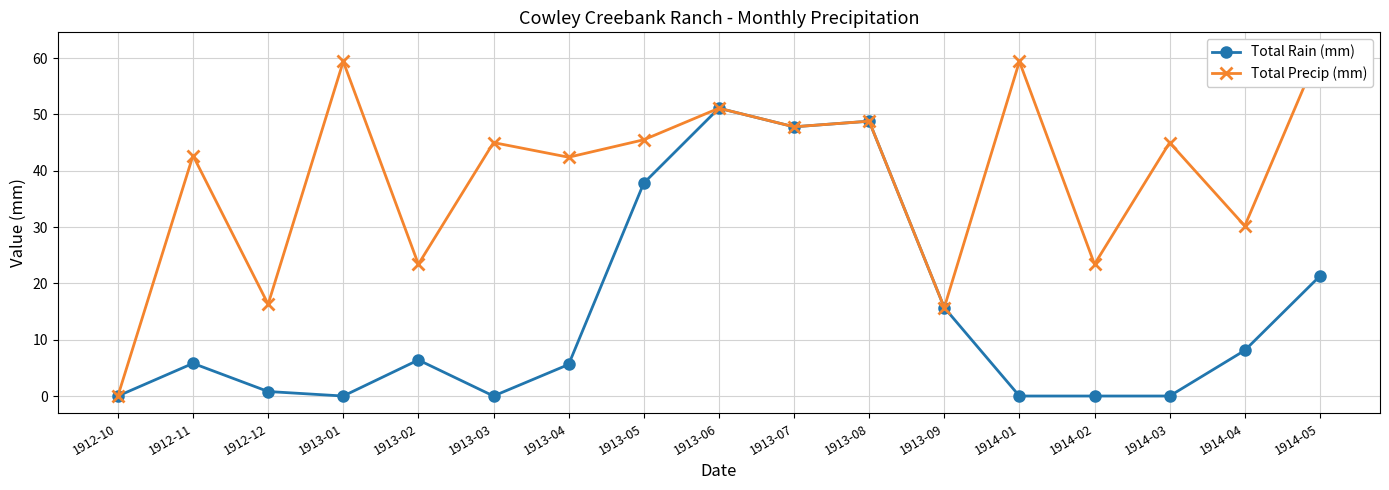

List the series in order of their peak value, highest first.

Total Precip (mm), Total Rain (mm)